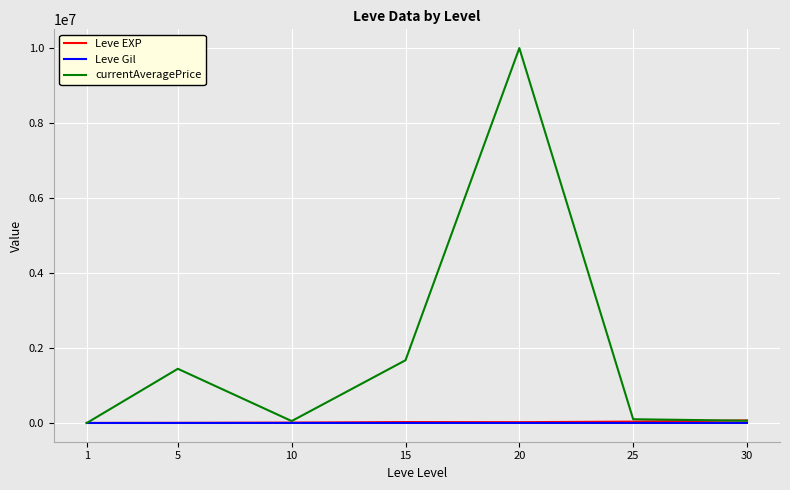

True or false: currentAveragePrice has more than 1 interior local peaks.

True